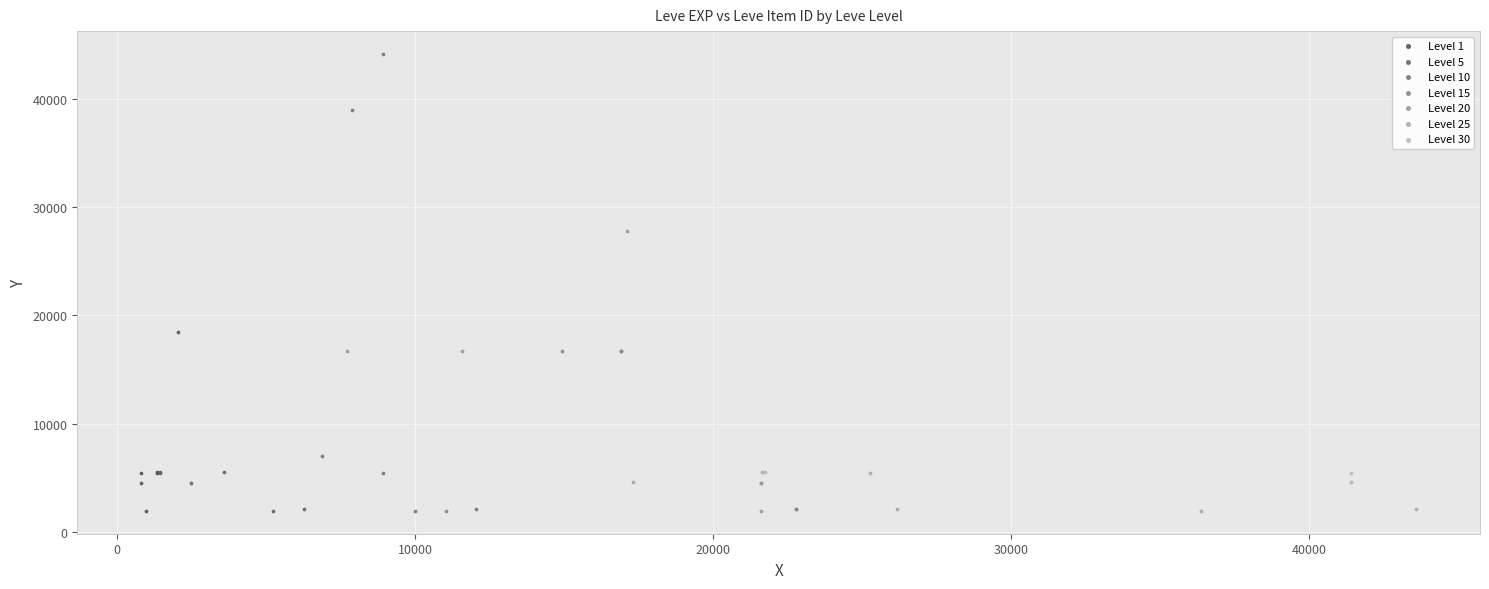

What are all the series names shown in the legend?

Level 1, Level 5, Level 10, Level 15, Level 20, Level 25, Level 30